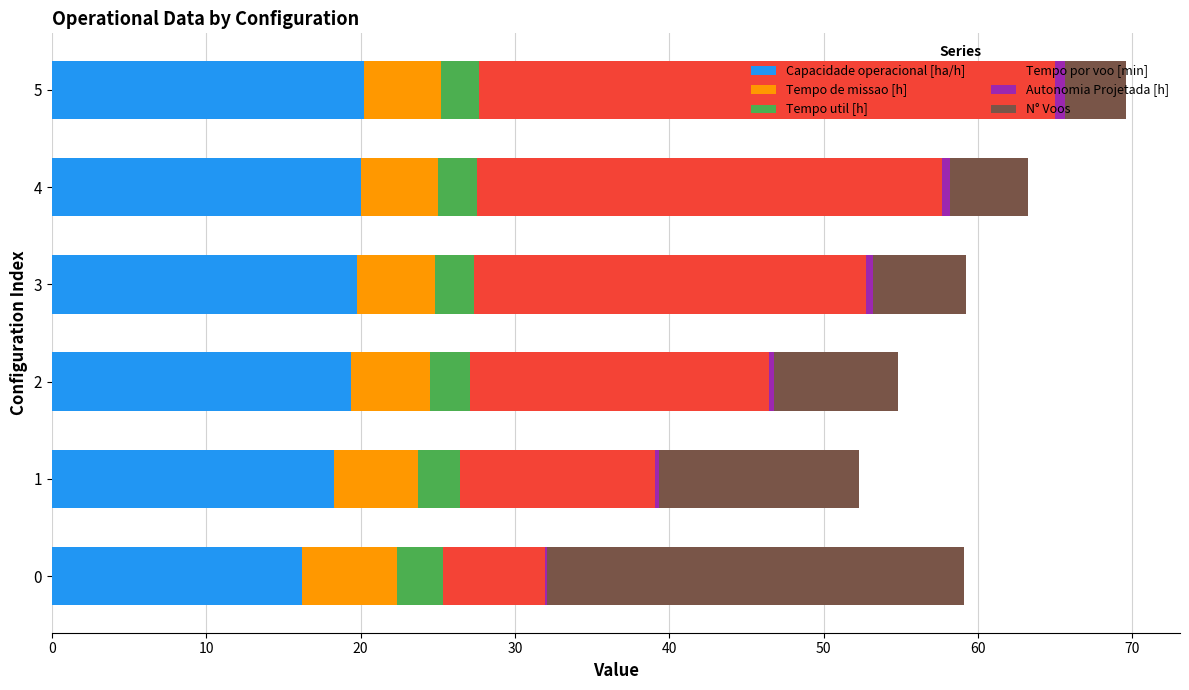

What is the highest value of the Capacidade operacional [ha/h] series?

20.2